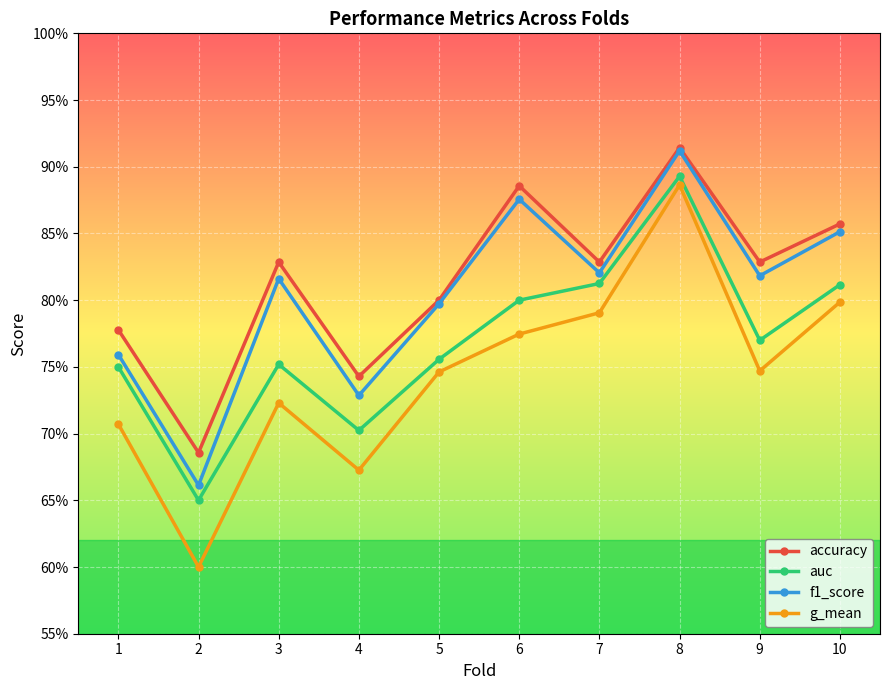

What are all the series names shown in the legend?

accuracy, auc, f1_score, g_mean